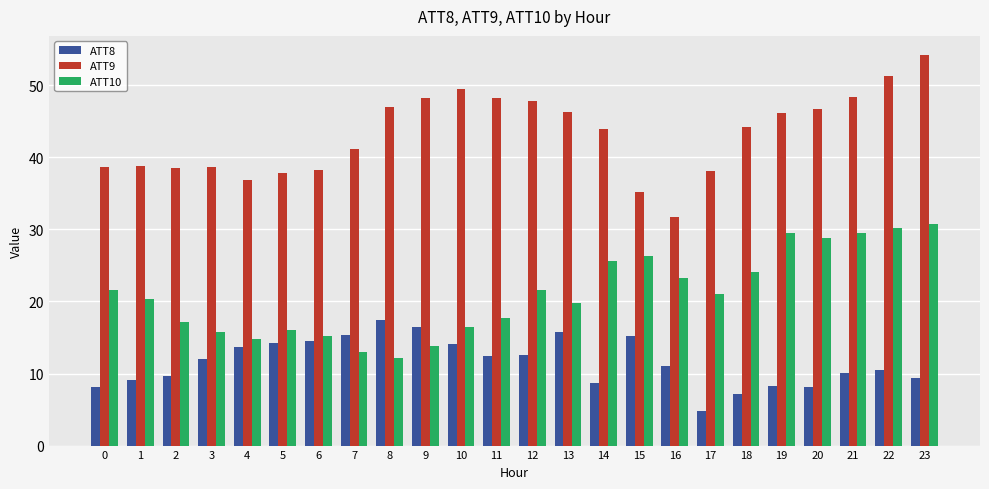

At which label is ATT9 closest to 42?

7